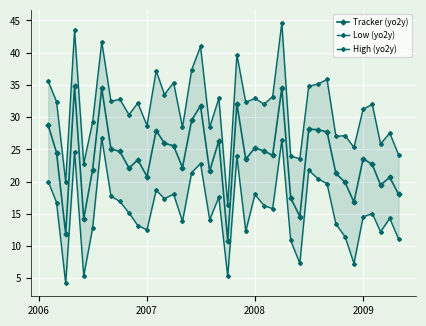

Is it true that High (yo2y) equals 60.0 at 2005?

False